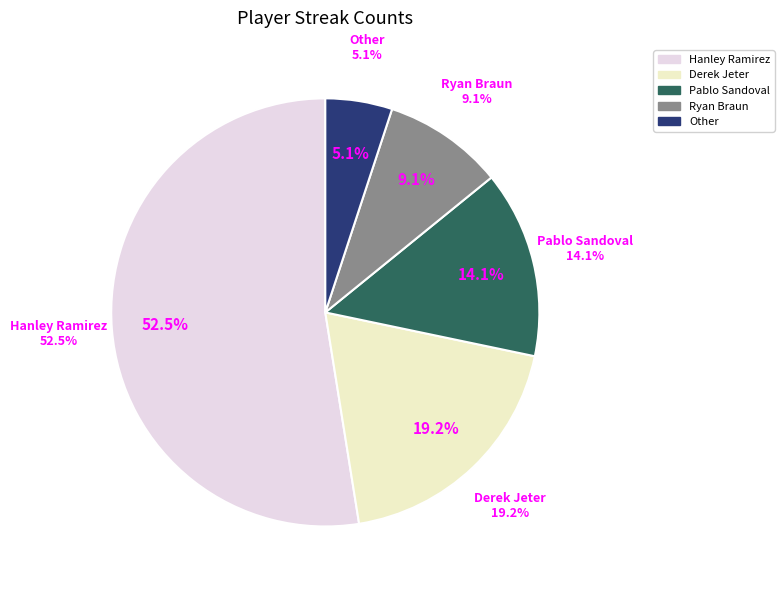

Count the number of slices in the pie.

5